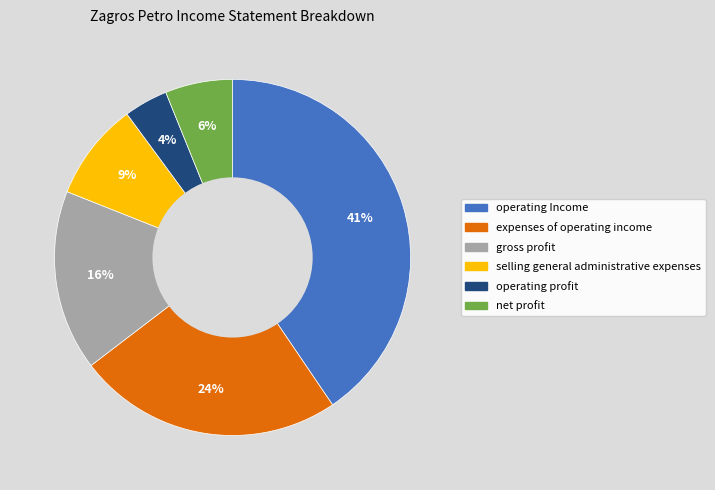

To the nearest percent, what is the average slice percentage?

17%